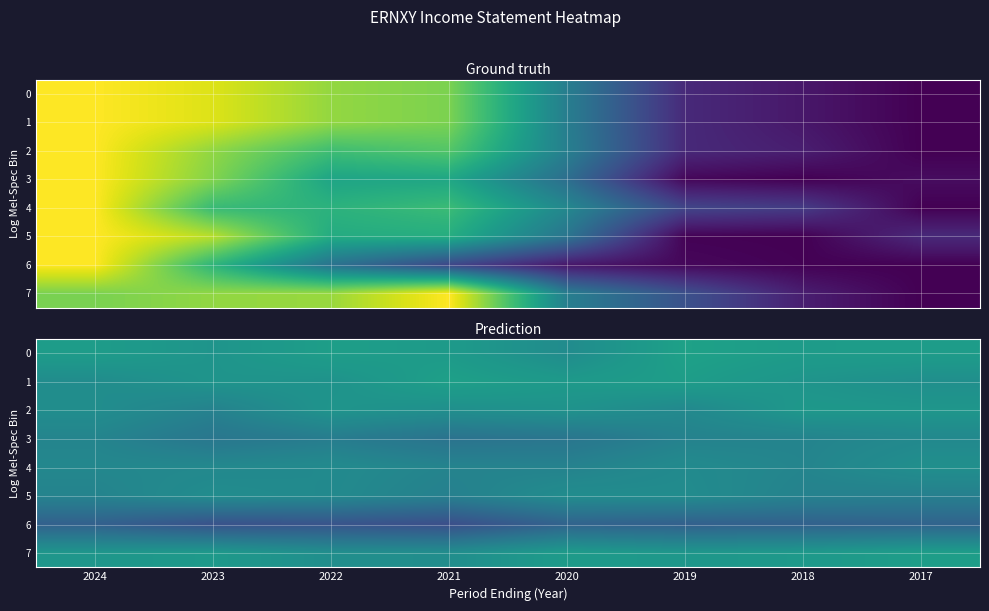

Rank the series by their maximum value, from highest to lowest.

0, 1, 7, 2, 4, 5, 3, 6